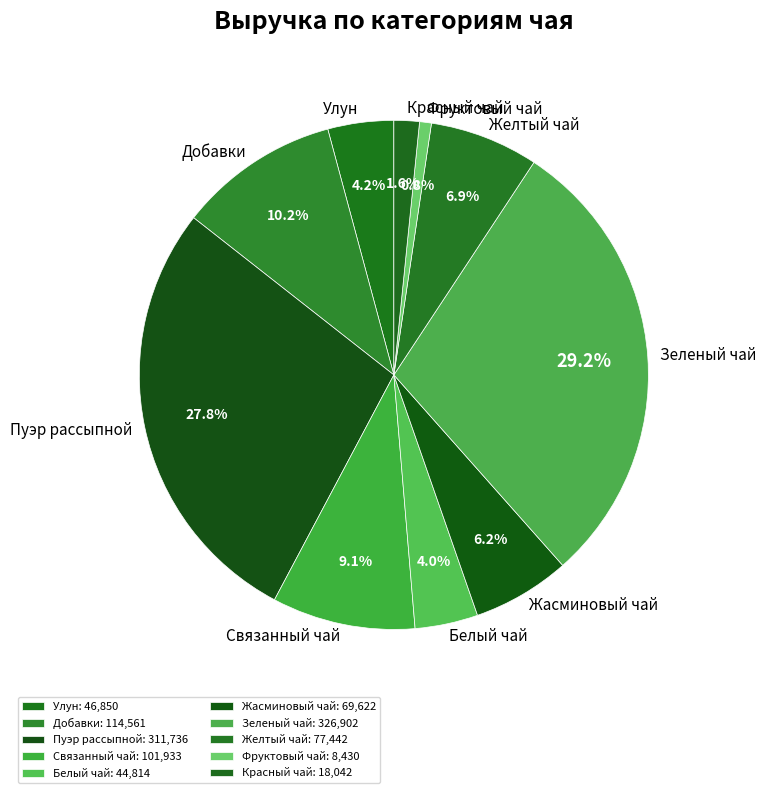

Does Жасминовый чай represent more than half of the total?

No